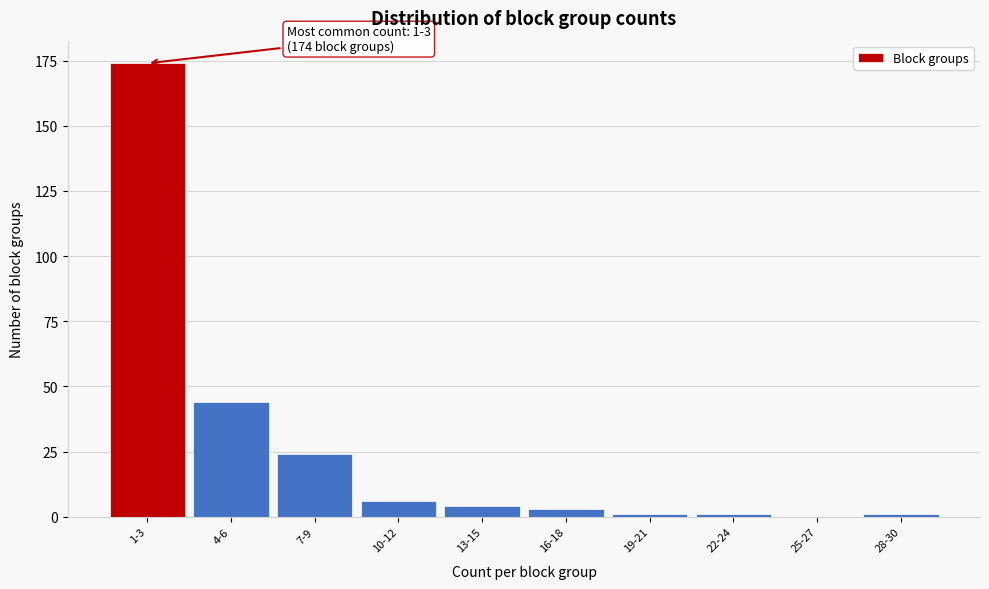

Reading left to right, transcribe all the data shown in this chart.

1-3=174	4-6=44	7-9=24	10-12=6	13-15=4	16-18=3	19-21=1	22-24=1	25-27=0	28-30=1